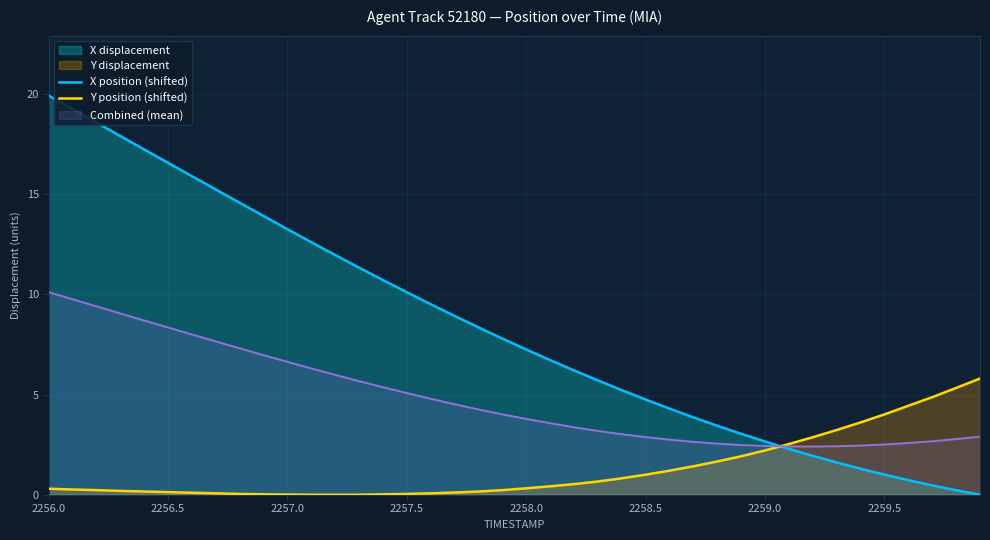

How many times do X position (shifted) and Y position (shifted) cross each other?

1